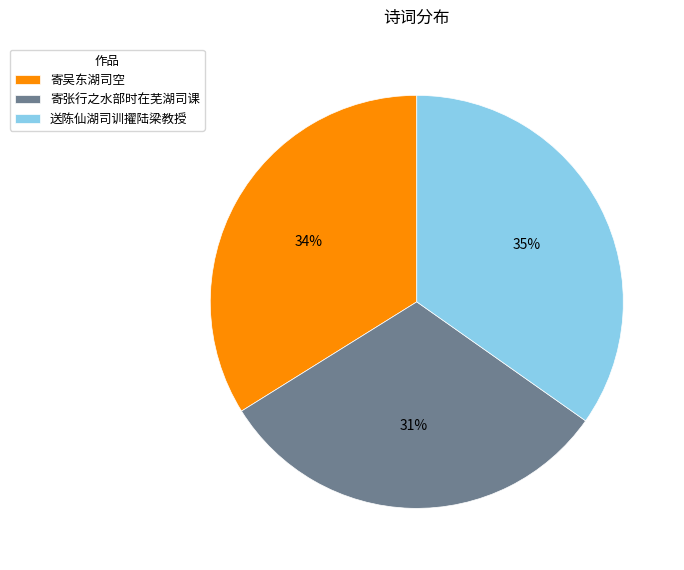

True or false: 寄吴东湖司空 accounts for 34% of the total.

True